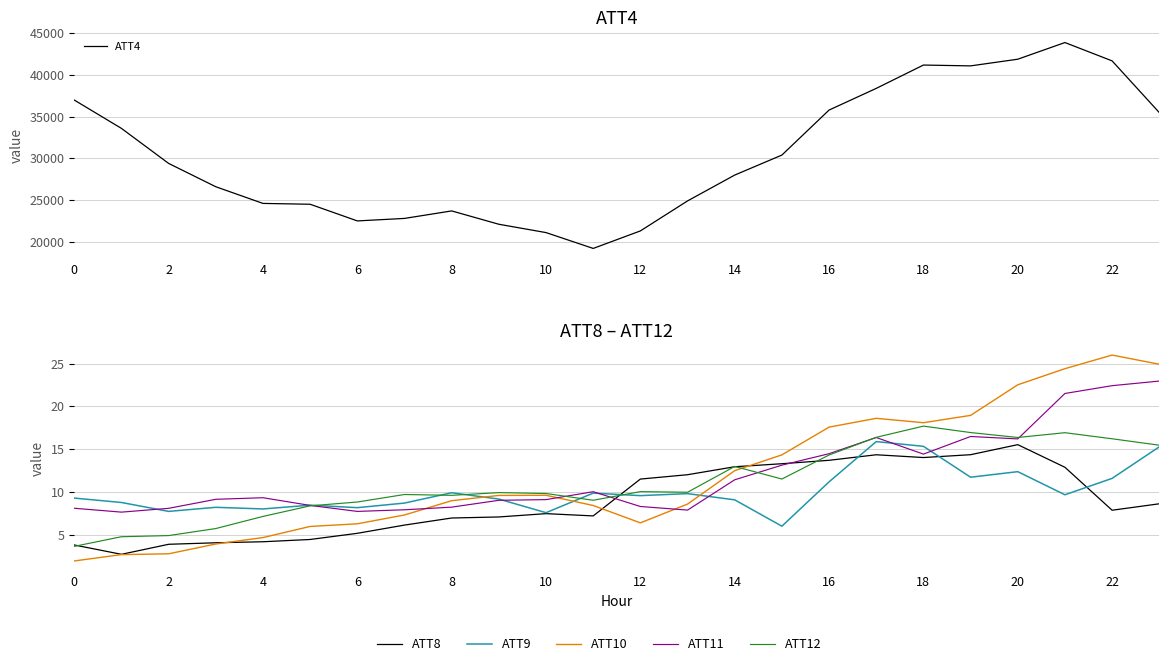

What is the difference between the maximum and minimum values in the ATT8 series?

12.8